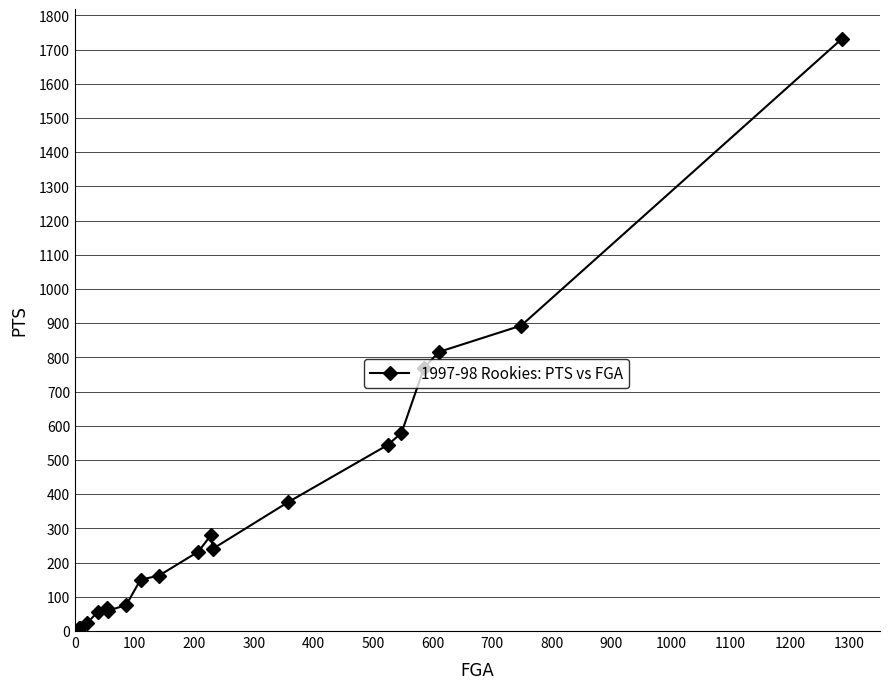

What is the difference between the second highest and second lowest values?

885